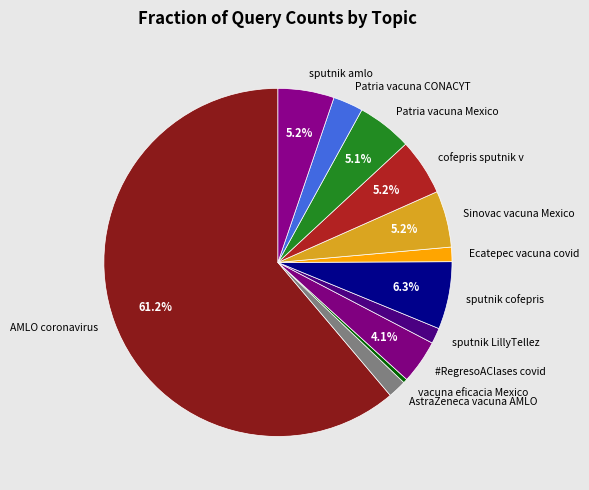

How many segments does this pie chart have?

12